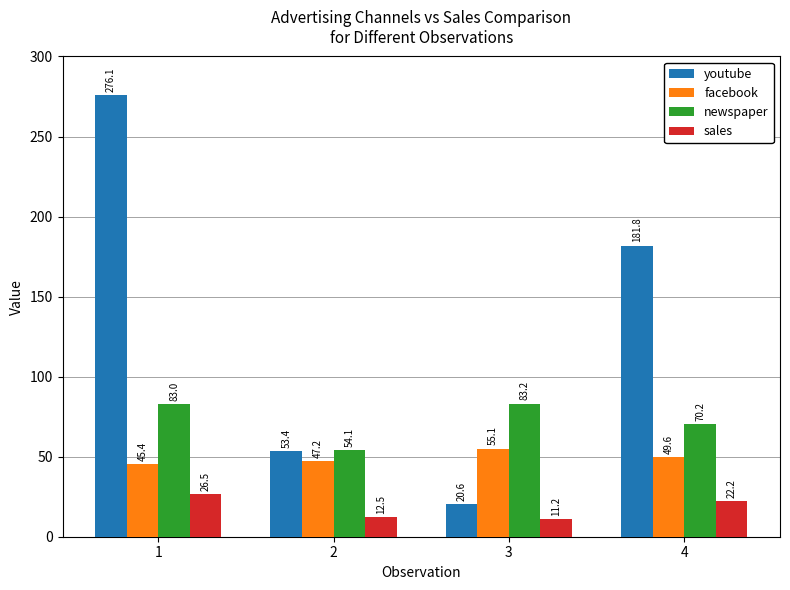

What is the spread (max minus min) of values at 4?

159.6